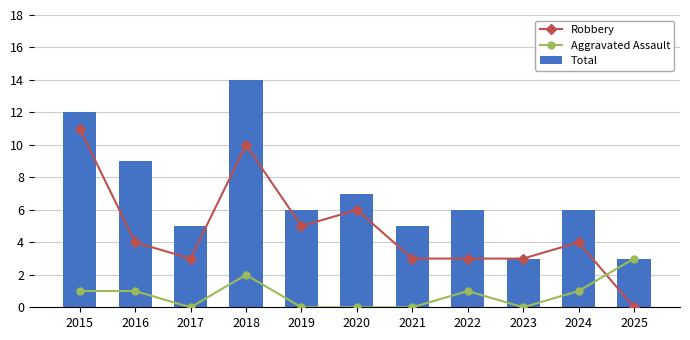

What is the sum of all Aggravated Assault values?

9